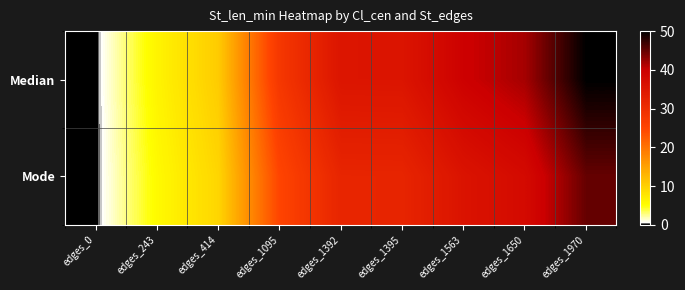

Which series changed the most between edges_0 and edges_1395?

Median